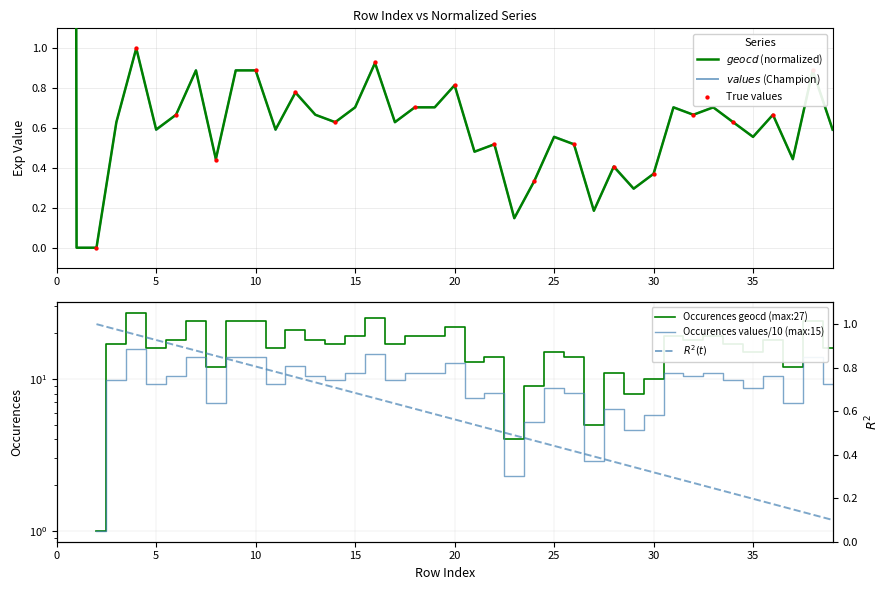

At how many categories does at least one series exceed 26?

1